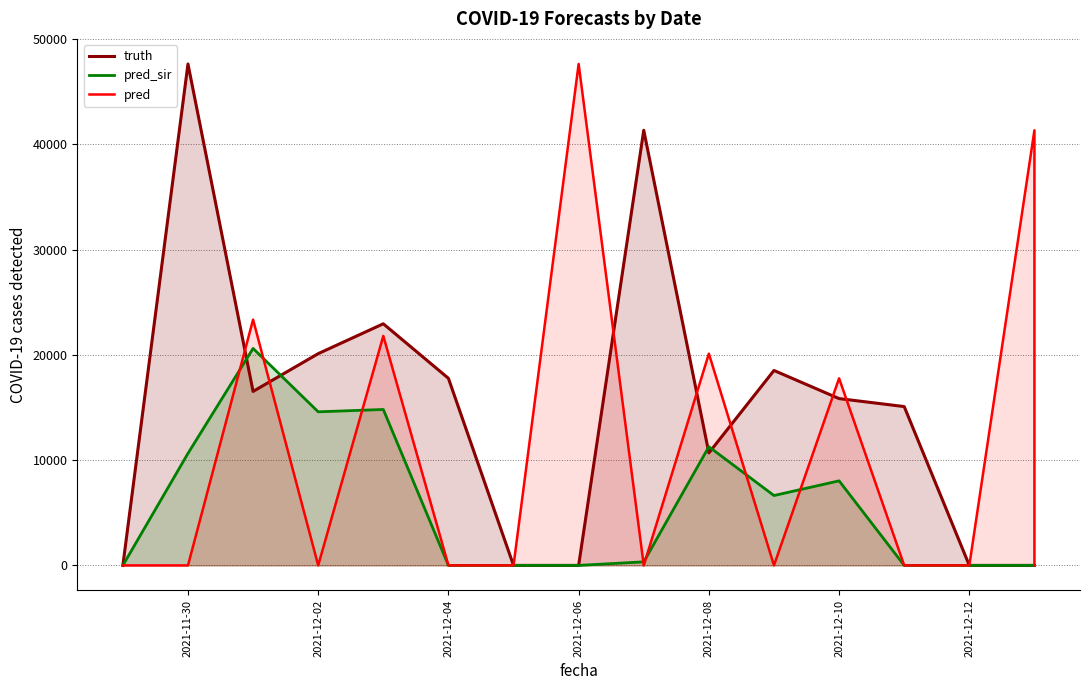

Reading left to right, what are all the values shown in this chart?

truth: 2021-11-29=0	2021-11-29=0	2021-11-30=47629	2021-12-01=16525	2021-12-02=20112	2021-12-03=22949	2021-12-04=17770	2021-12-05=0	2021-12-06=0	2021-12-07=41330	2021-12-08=10682	2021-12-09=18515	2021-12-10=15844	2021-12-11=15086	2021-12-12=0	2021-12-13=0	2021-12-13=0
pred_sir: 2021-11-29=0	2021-11-29=0	2021-11-30=10640	2021-12-01=20609	2021-12-02=14588	2021-12-03=14811	2021-12-04=0	2021-12-05=0	2021-12-06=0	2021-12-07=338	2021-12-08=11274	2021-12-09=6637	2021-12-10=8033	2021-12-11=0	2021-12-12=0	2021-12-13=0	2021-12-13=0
pred: 2021-11-29=0	2021-11-29=0	2021-11-30=0	2021-12-01=23345	2021-12-02=0	2021-12-03=21797	2021-12-04=0	2021-12-05=0	2021-12-06=47629	2021-12-07=0	2021-12-08=20112	2021-12-09=0	2021-12-10=17770	2021-12-11=0	2021-12-12=0	2021-12-13=41330	2021-12-13=0